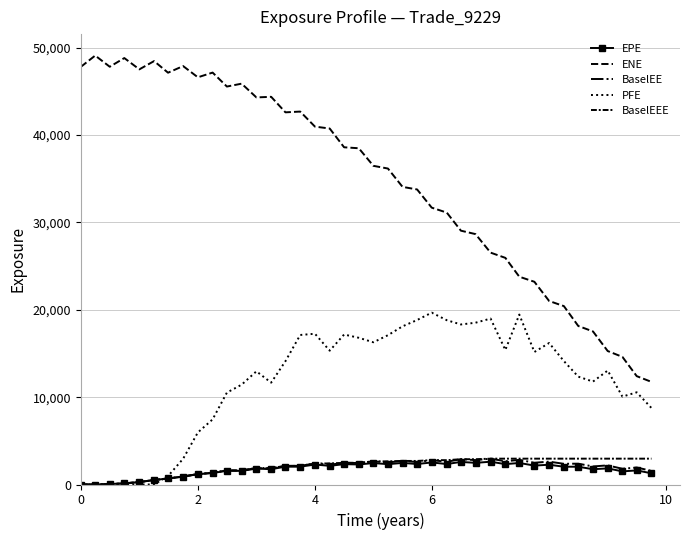

At which category does the chart reach its peak across all series?

2